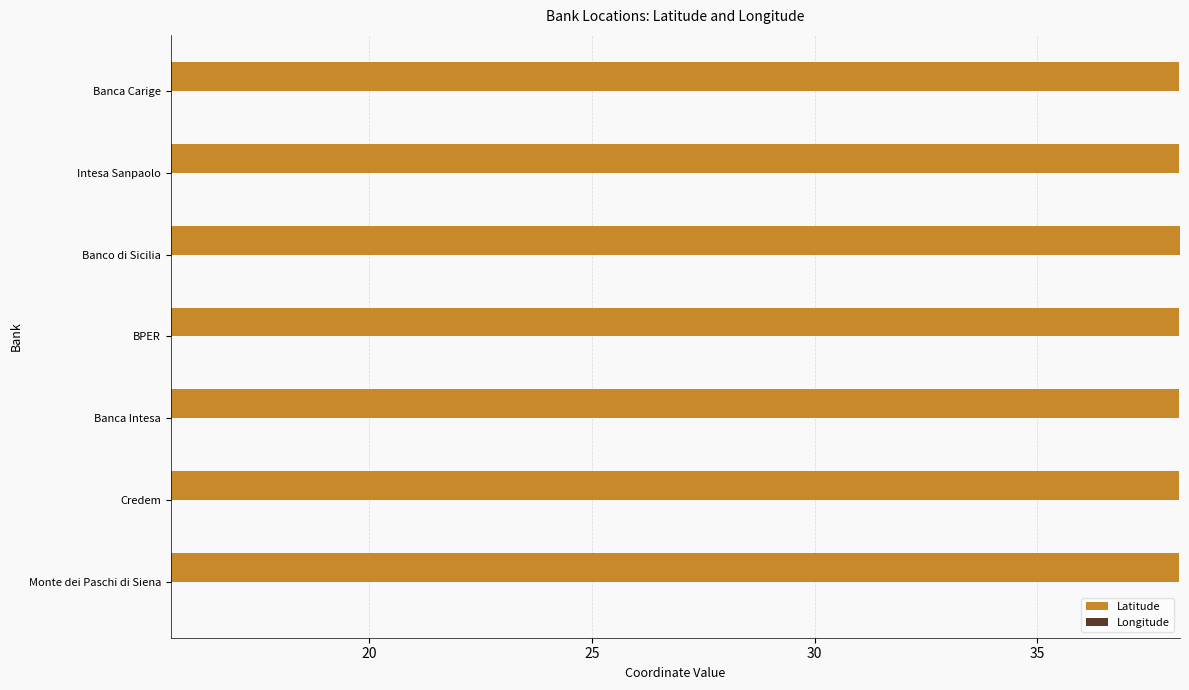

Is it true that Longitude equals 21.9 at Intesa Sanpaolo?

False